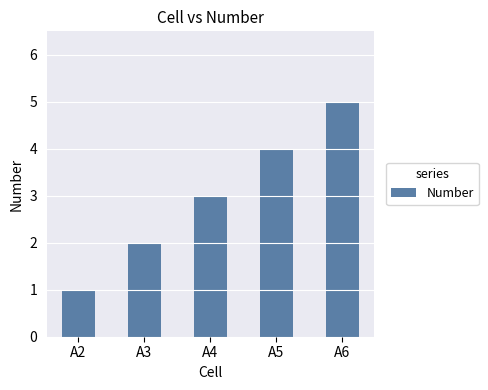

How many data points are less than 3?

2